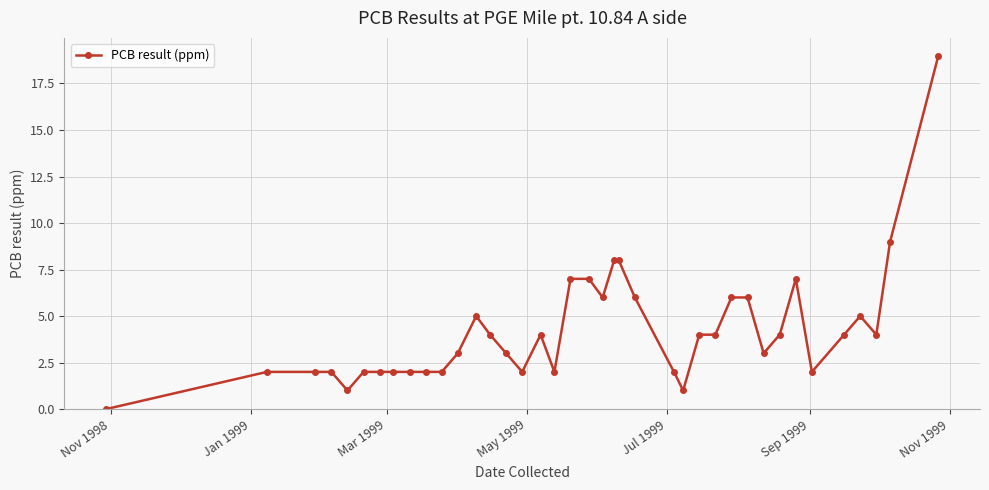

How many lines are shown in the chart?

1